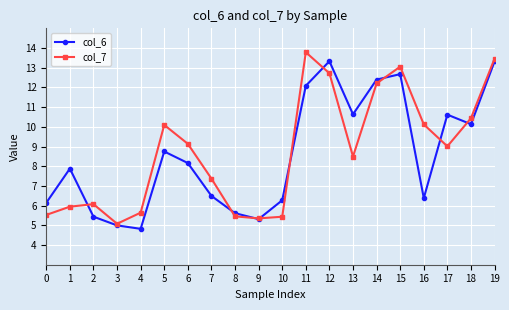

The col_7 series shows 12.7 at 12. True or false?

True